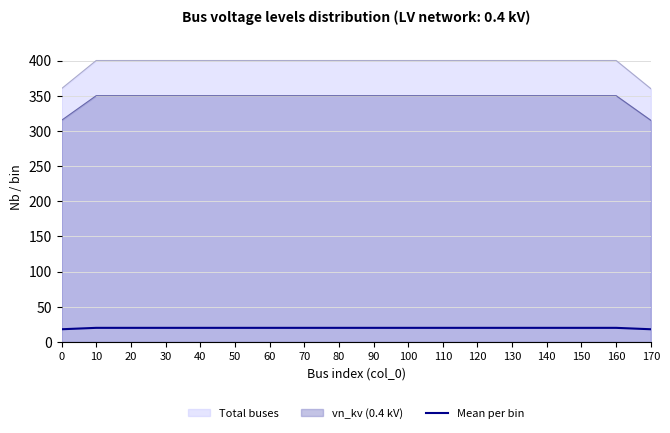

What is the ratio of the value at 140 to the value at 0?

1.1